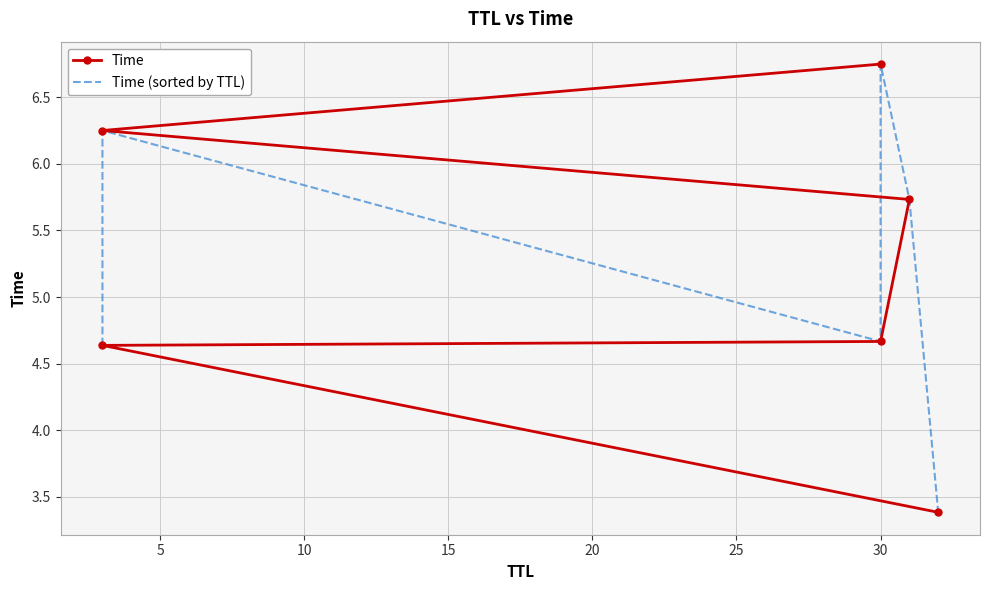

Is it true that Time equals 7.7 at 5?

False